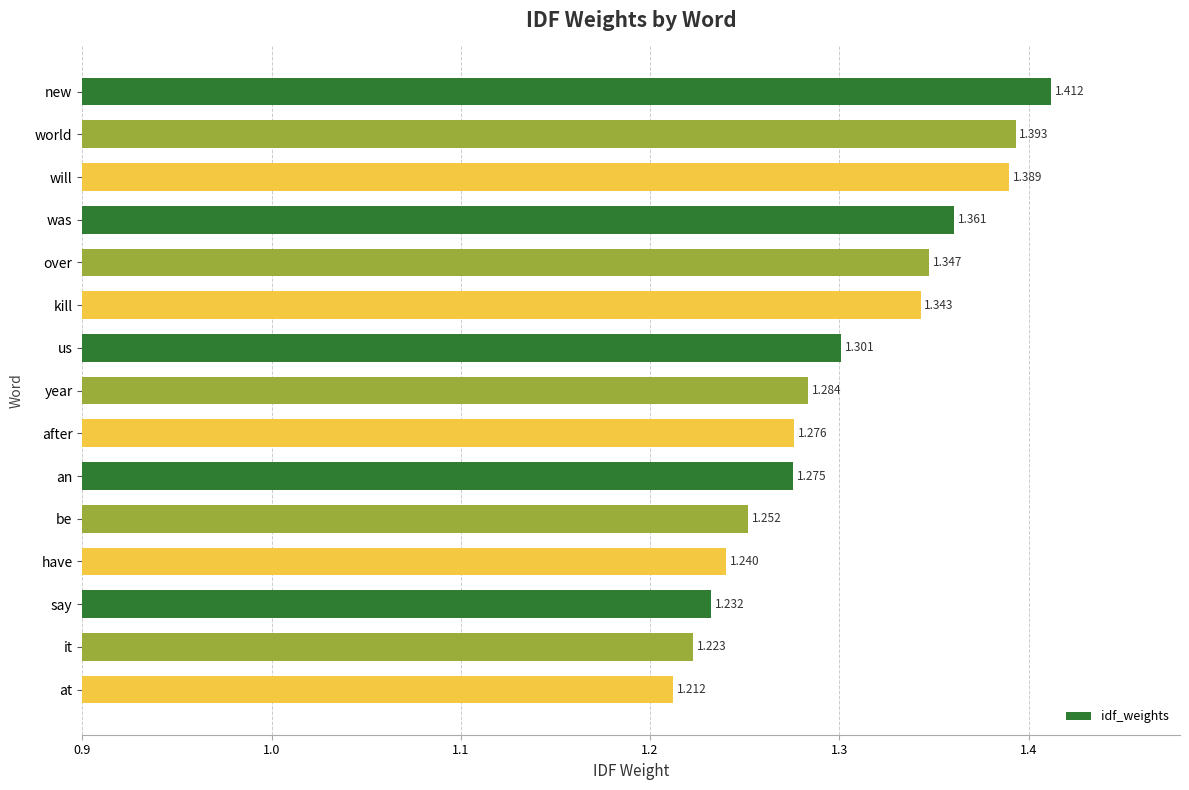

What is the sum of all values?

19.5